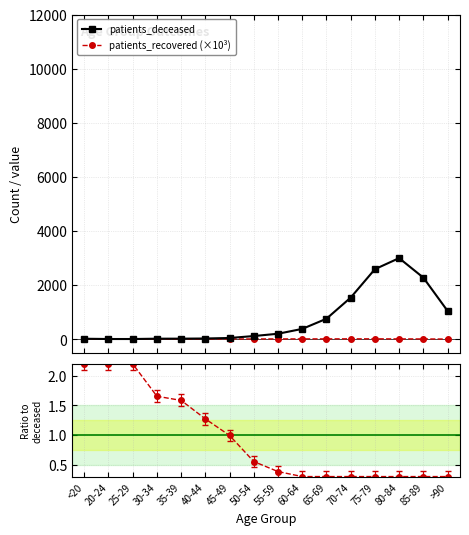

List the series in order of their peak value, highest first.

patients_deceased, patients_recovered (×10³), ratio